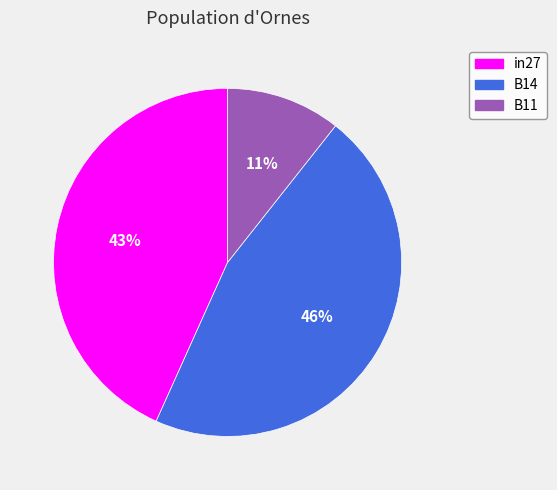

Do in27 and B14 together represent more than half of the pie?

Yes